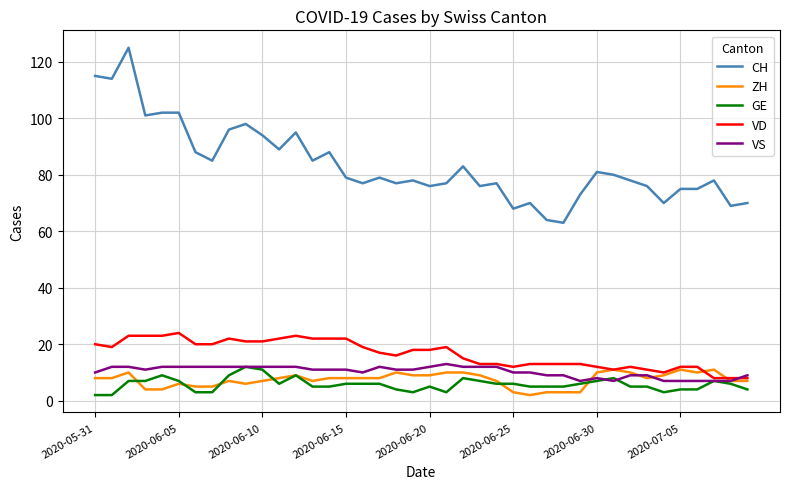

True or false: VS and ZH intersect in this chart.

True